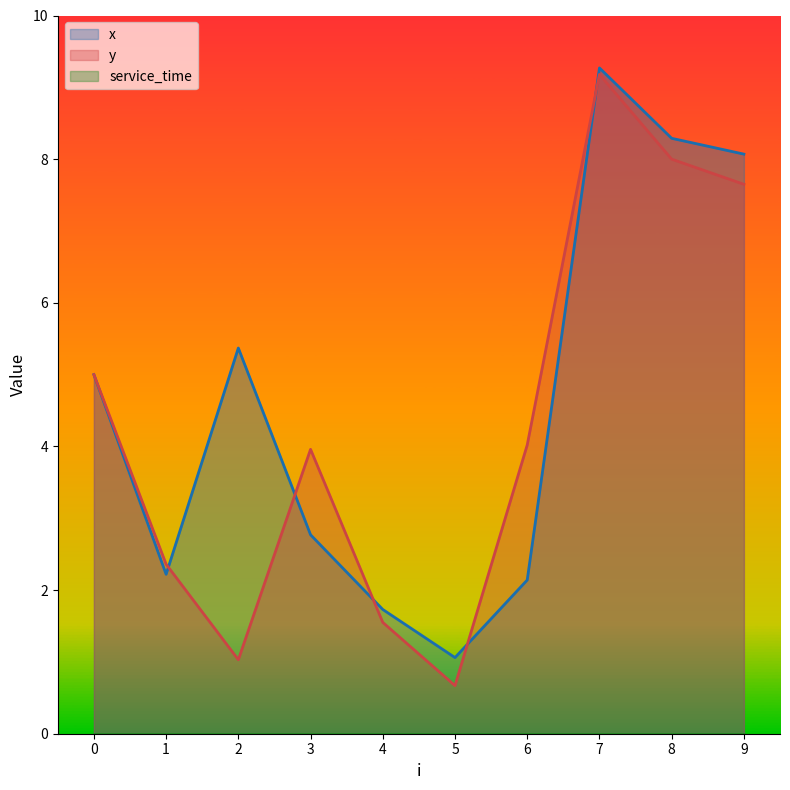

Reading right to left, transcribe all the data shown in this chart.

x: 9=8.1	8=8.3	7=9.3	6=2.1	5=1.1	4=1.7	3=2.8	2=5.4	1=2.2	0=5.0
y: 9=7.7	8=8.0	7=9.2	6=4.0	5=0.7	4=1.6	3=4.0	2=1.0	1=2.4	0=5.0